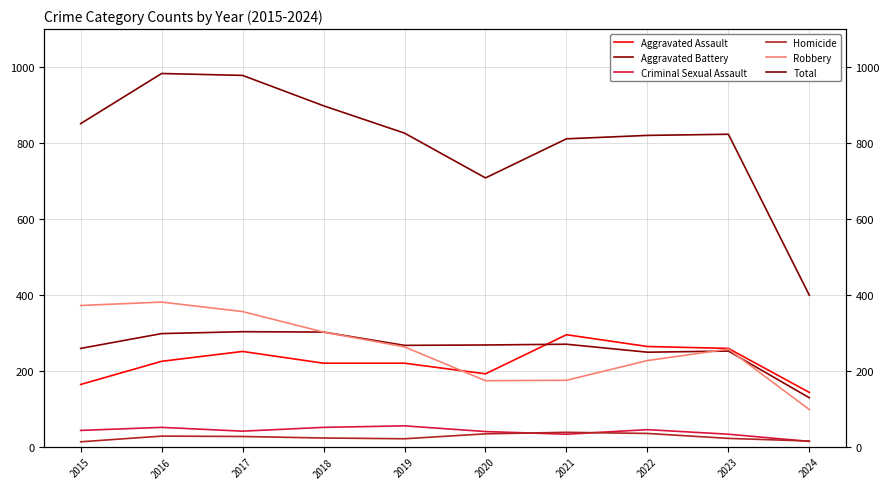

Rank the categories by Aggravated Battery value from highest to lowest.

2017, 2018, 2016, 2021, 2020, 2019, 2015, 2023, 2022, 2024